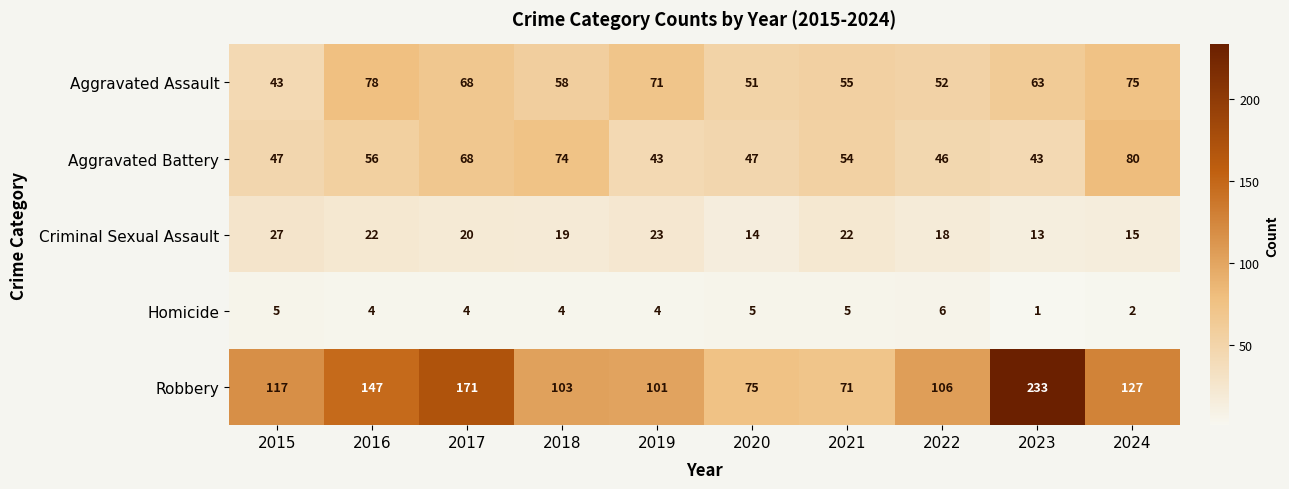

What is the approximate value of Homicide at 2015?

5